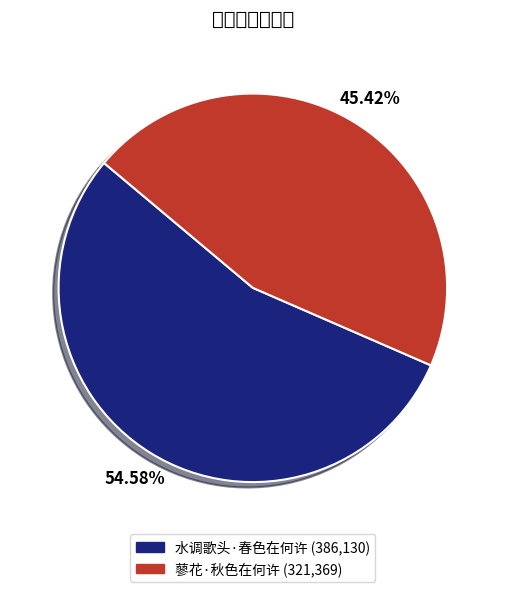

What is the largest slice in the pie chart?

水调歌头·春色在何许